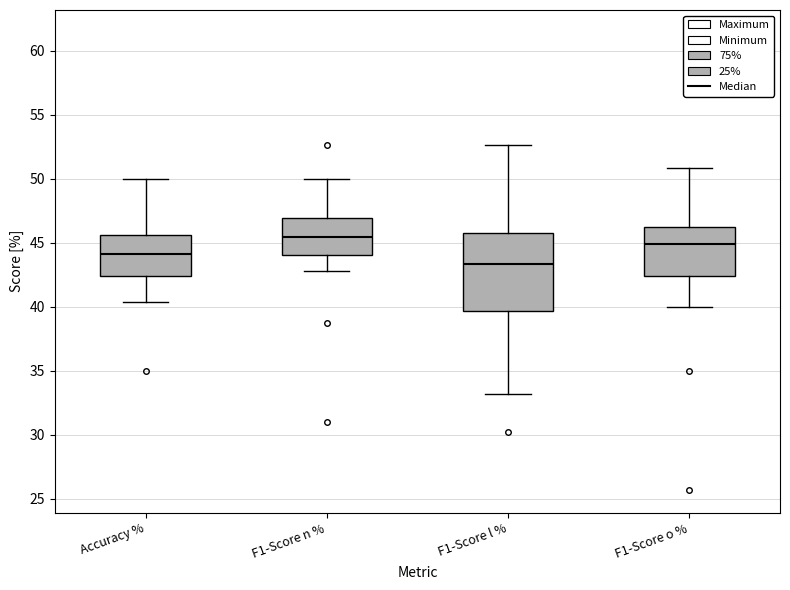

Which box has the highest median line?

F1-Score n %